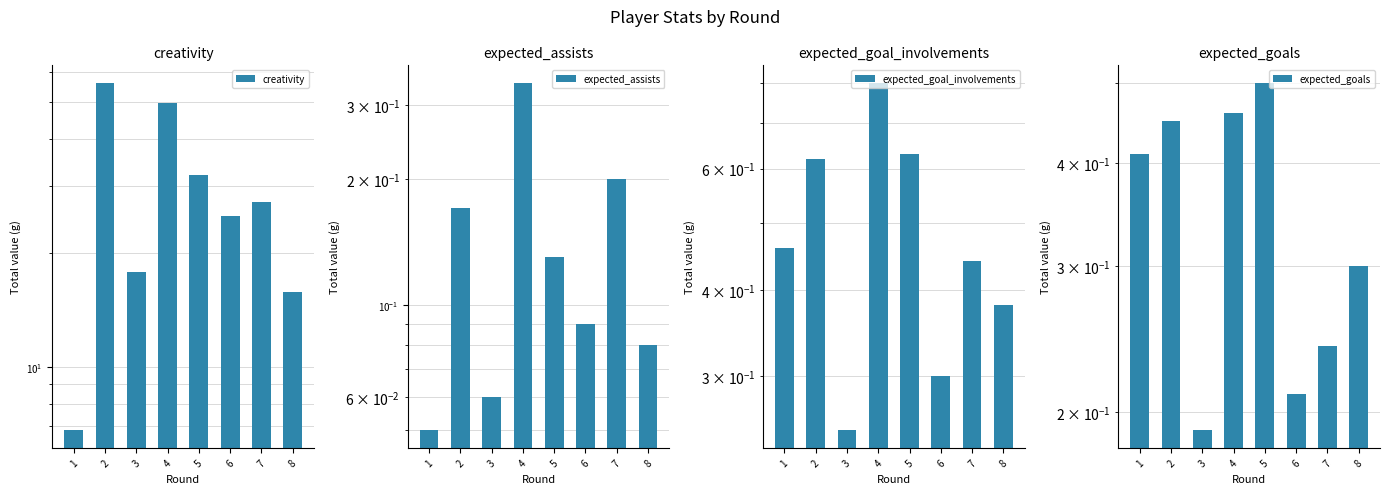

What value does the expected_goal_involvements series have at 1?

0.5